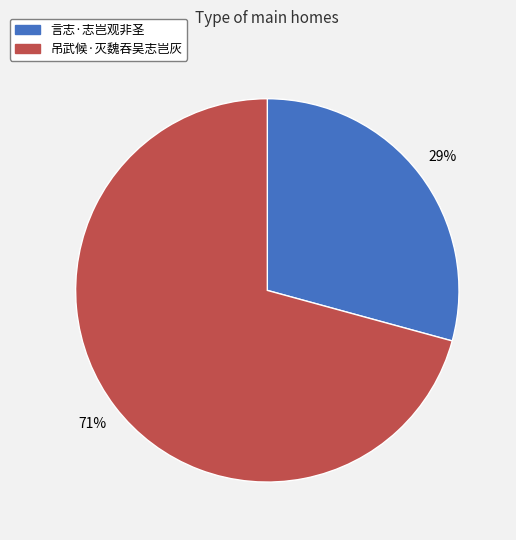

What is the ratio of the value at 吊武候·灭魏吞吴志岂灰 to the value at 言志·志岂观非圣?

2.4